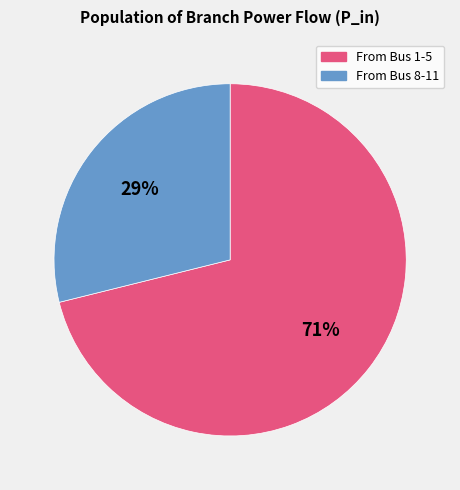

Is it true that From Bus 8-11 is 38% of the pie?

False